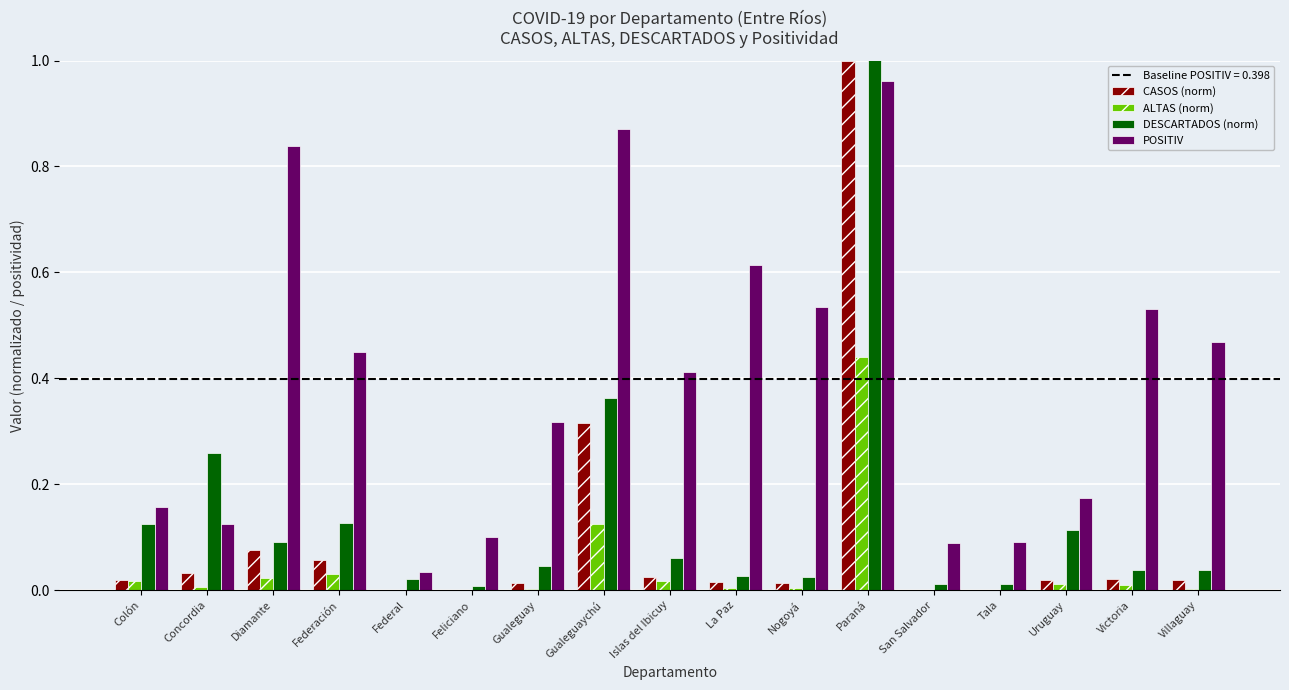

True or false: POSITIV has a value of 0.5 at Gualeguay.

False